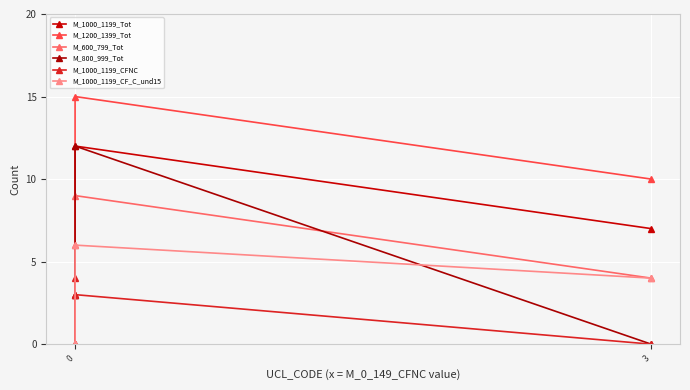

True or false: M_1000_1199_CF_C_und15 and M_1200_1399_Tot cross at least once.

False